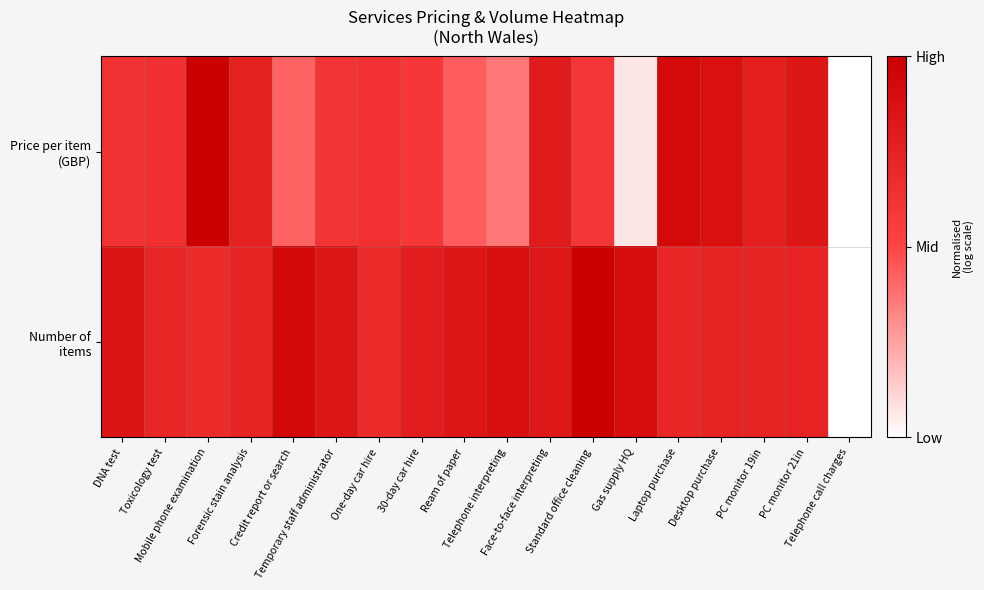

At which category does the chart reach its peak across all series?

Mobile phone examination